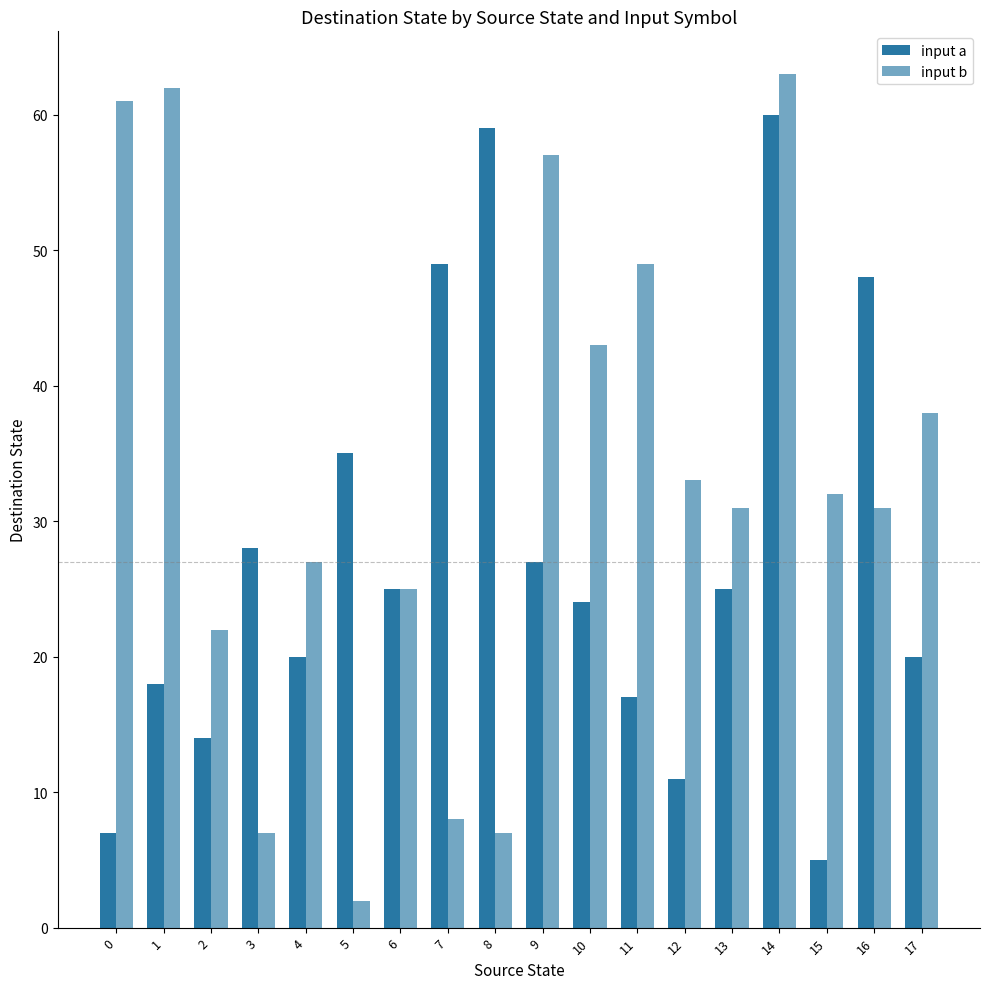

Reading left to right, extract all data points from this chart.

input a: 7	18	14	28	20	35	25	49	59	27	24	17	11	25	60	5	48	20
input b: 61	62	22	7	27	2	25	8	7	57	43	49	33	31	63	32	31	38